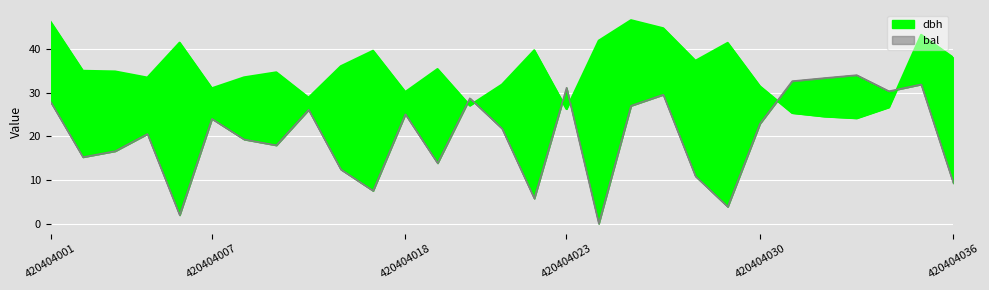

Where do bal and dbh first cross each other?

420404019 and 420404020